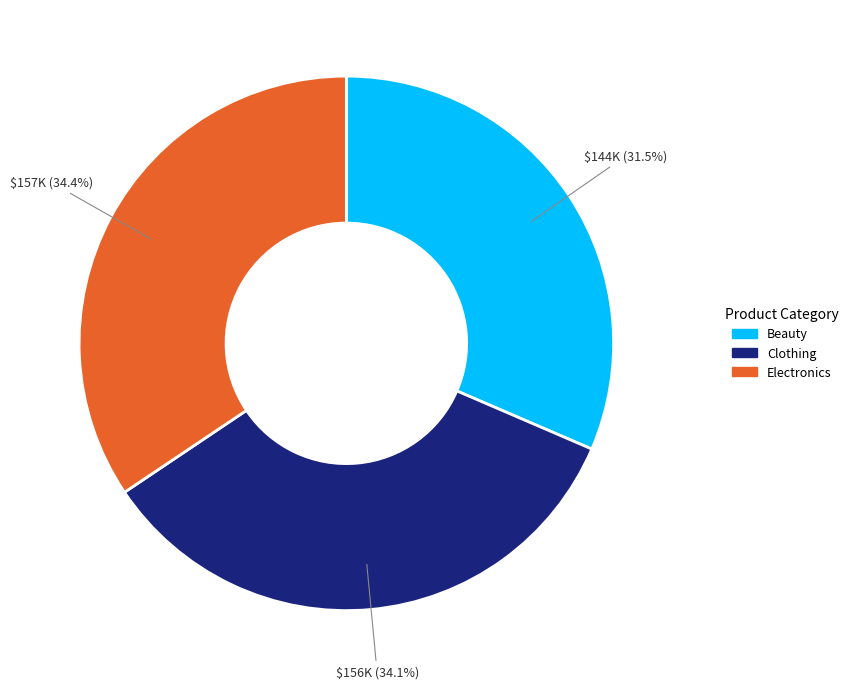

How much of the chart is everything except Electronics?

65.6%